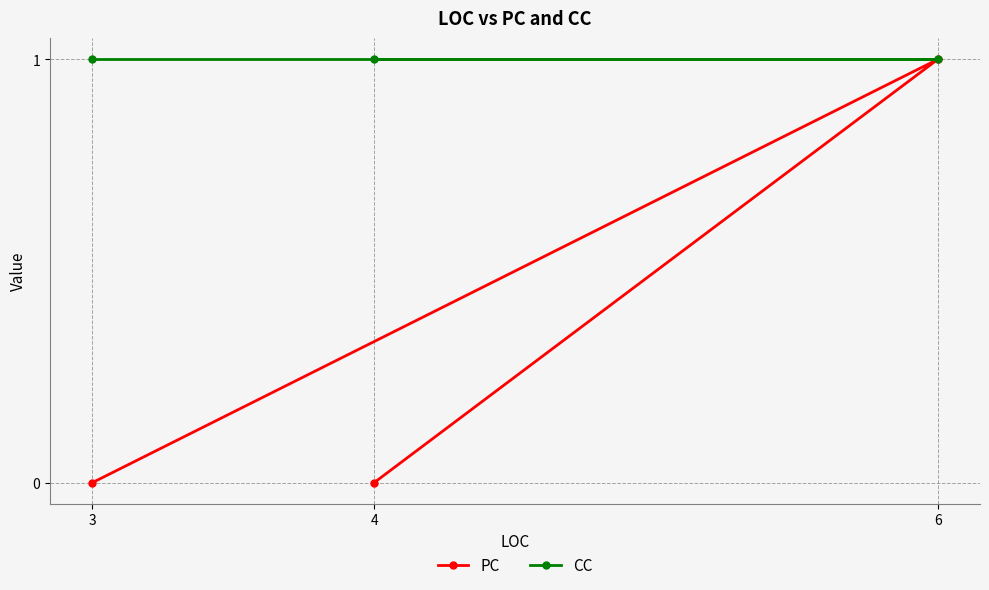

What is the sum of all PC values?

1